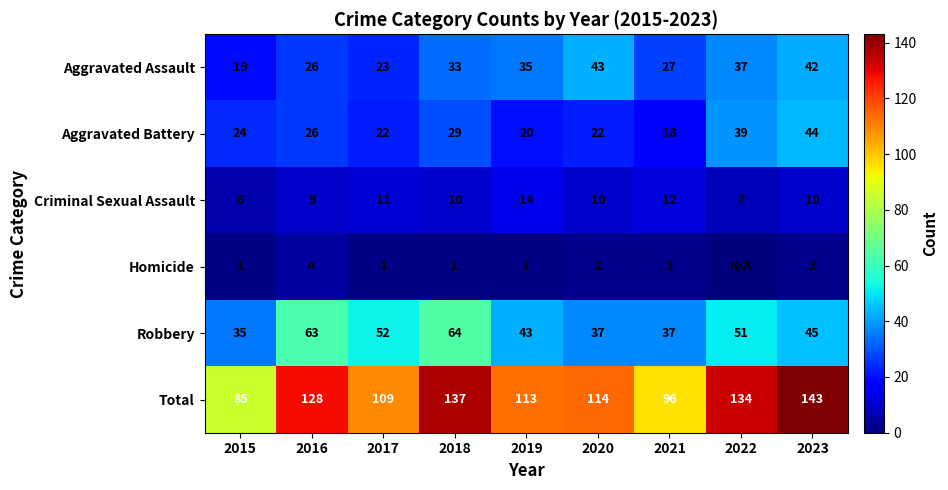

What value does the Aggravated Assault series have at 2023, to the nearest 5?

40